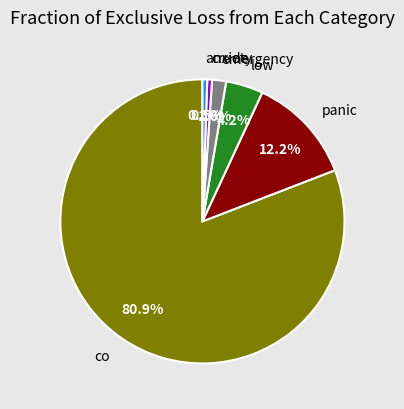

Is there any slice that represents more than half of the pie?

Yes